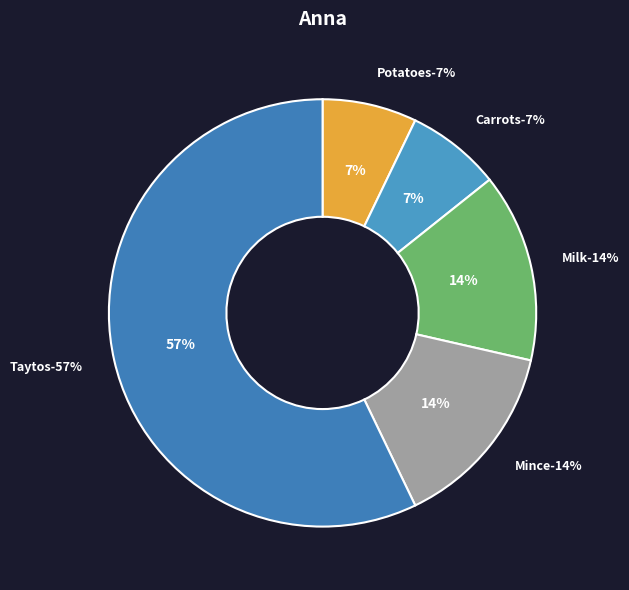

To the nearest percent, what portion does Potatoes represent?

7%